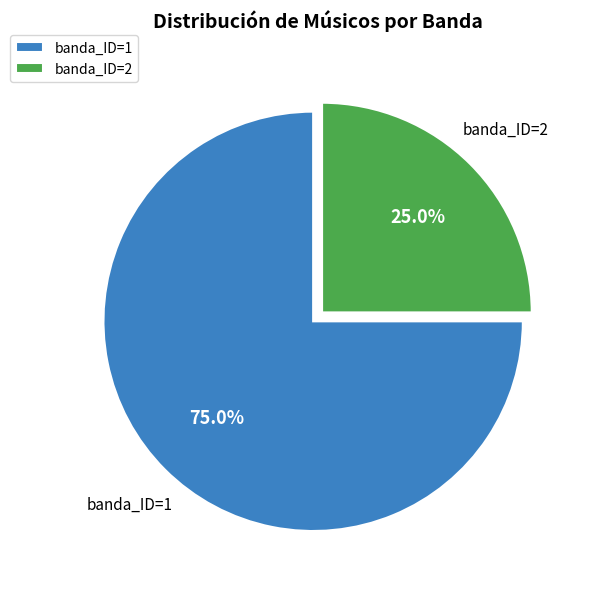

What is the majority slice?

banda_ID=1